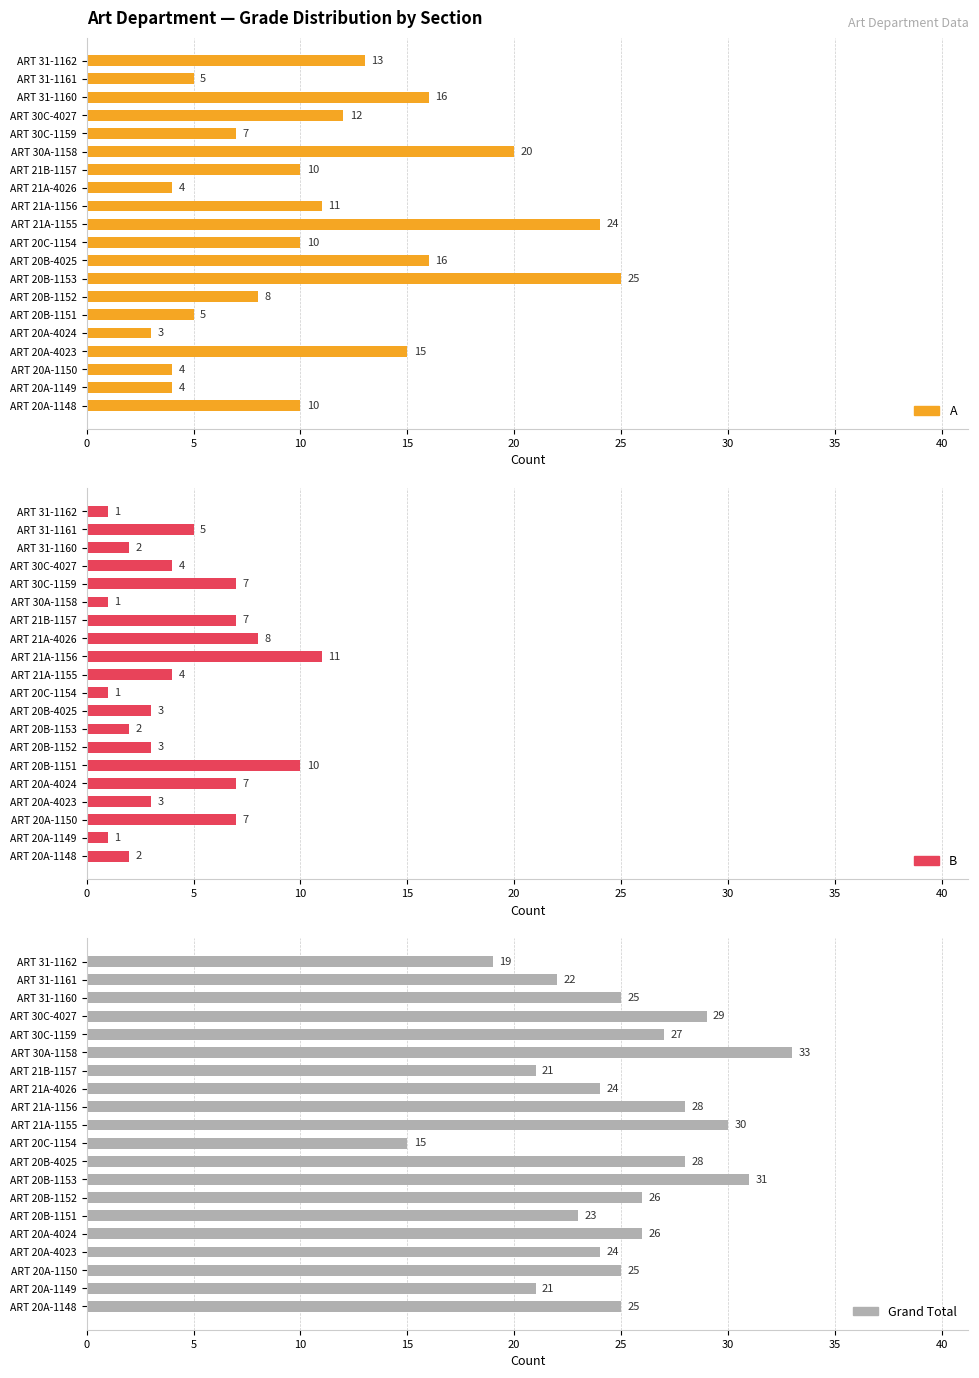

What is the difference between the highest and lowest values at ART 20A-1148?

23